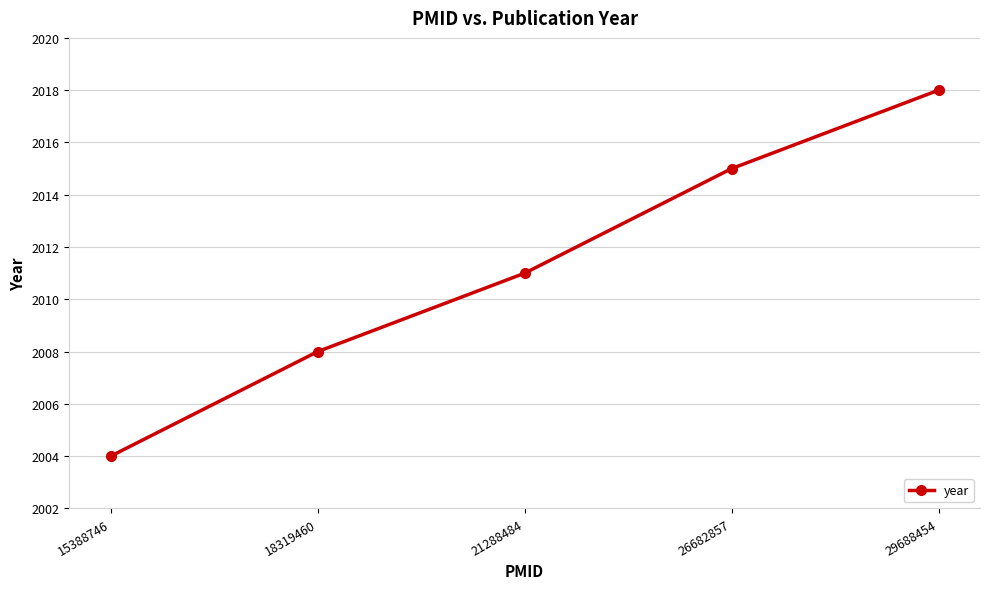

Rank the categories by value from highest to lowest.

29688454, 26682857, 21288484, 18319460, 15388746